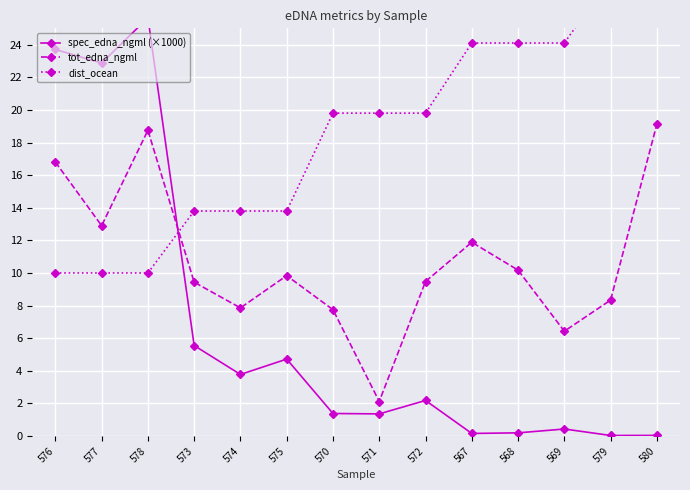

Between 574 and 578, which is larger?

578